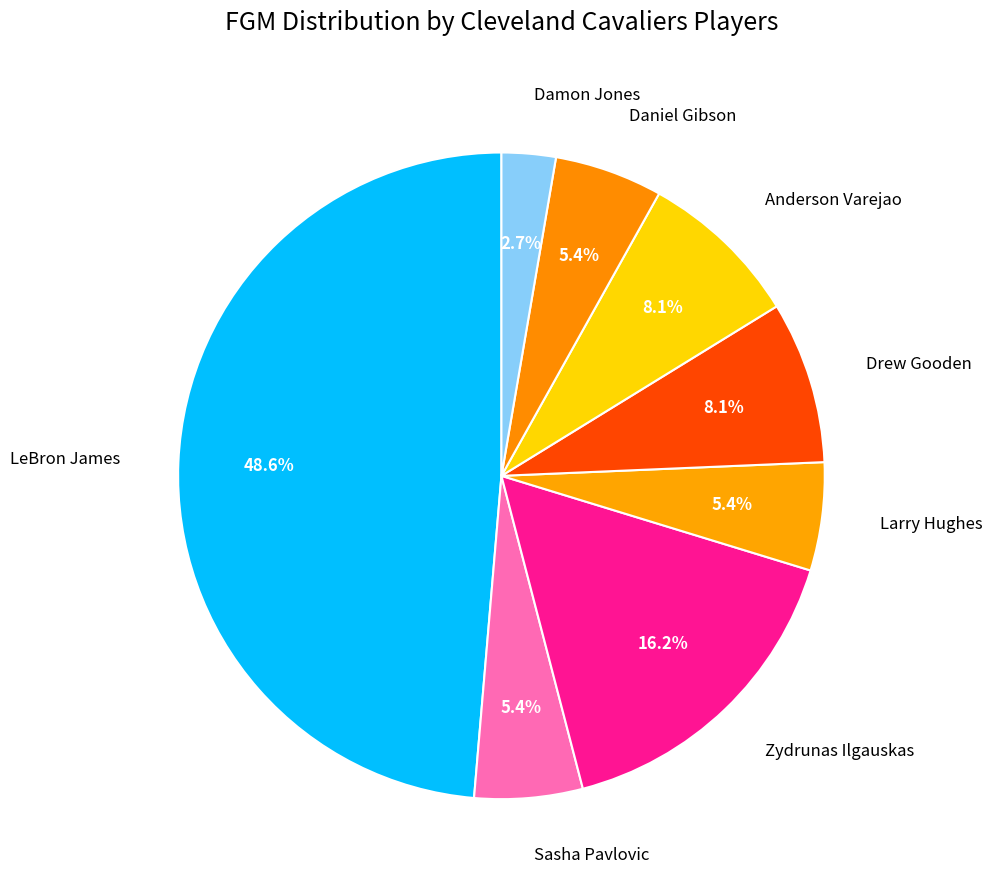

Is there a majority slice in this chart?

No